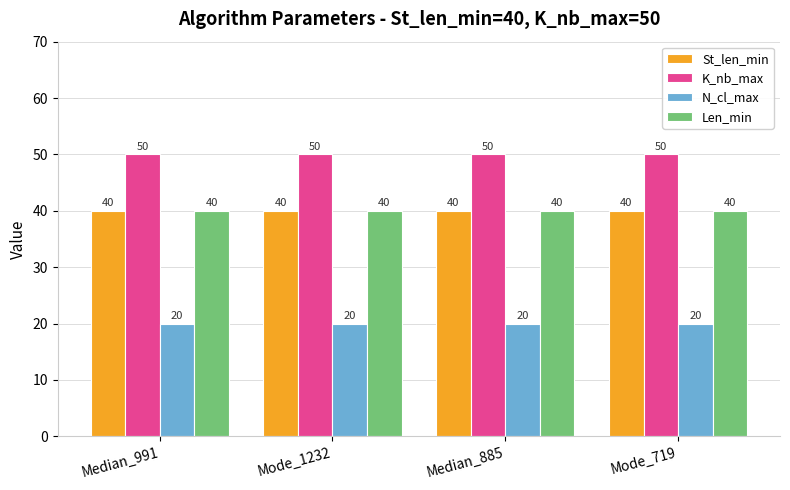

Is the value of N_cl_max at Mode_719 greater than the value of Len_min at Median_885?

No